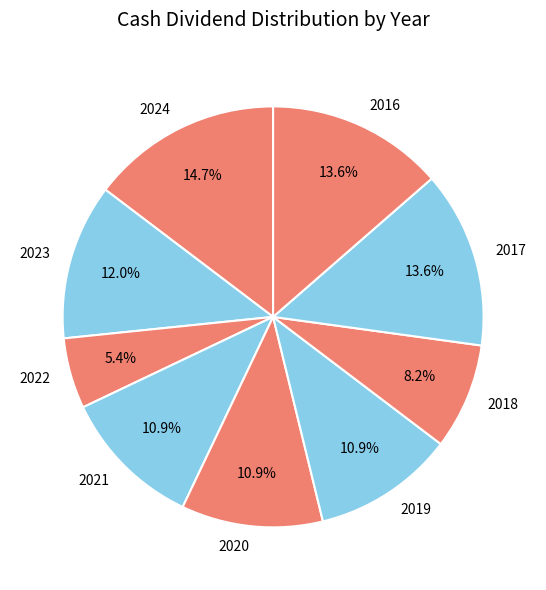

The 2017 slice represents 14% of the pie. True or false?

True